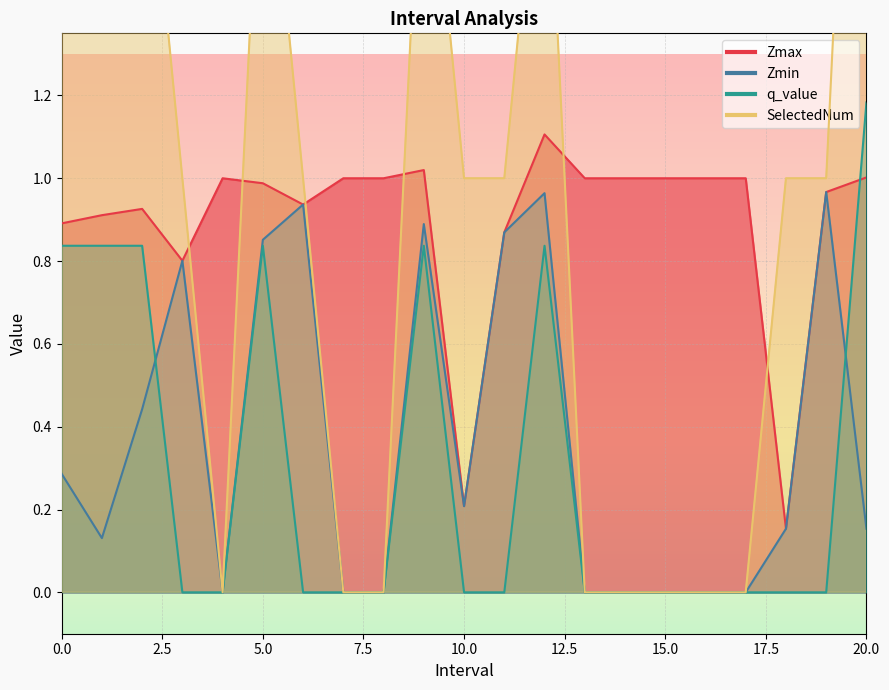

What are all the series names shown in the legend?

Zmax, Zmin, q_value, SelectedNum